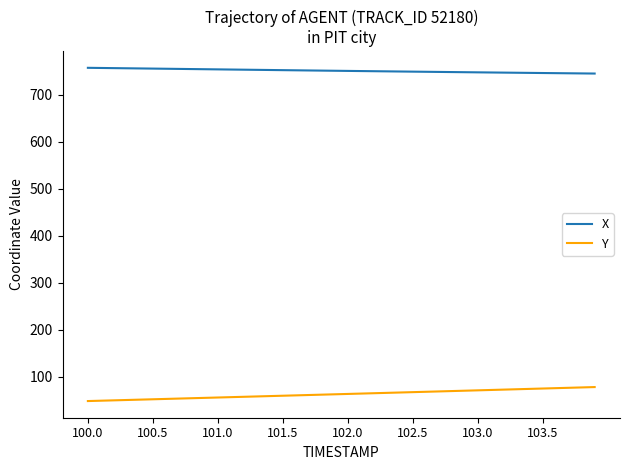

What is the maximum value for X?

756.8